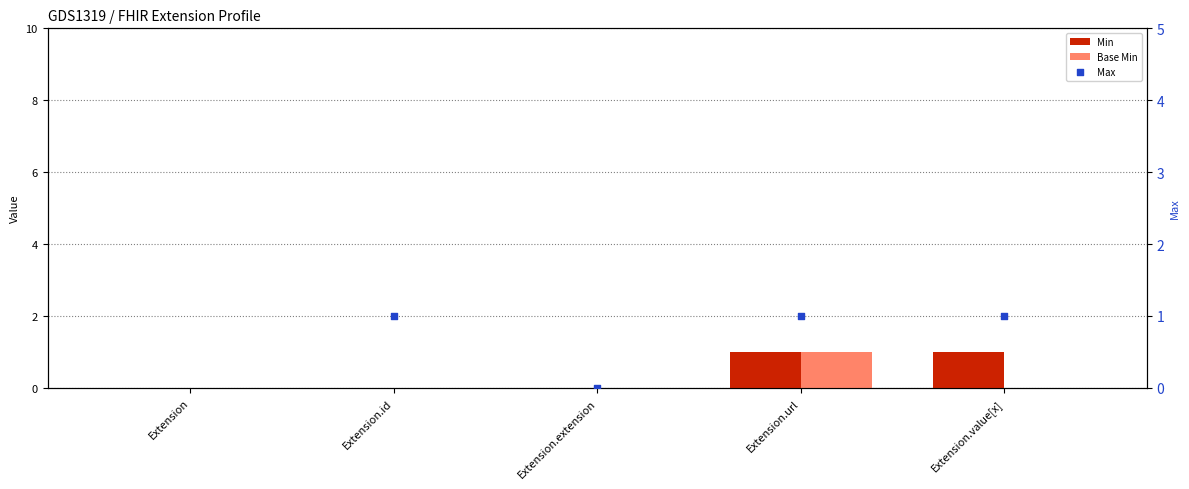

Which series contains the lowest Y value?

Min